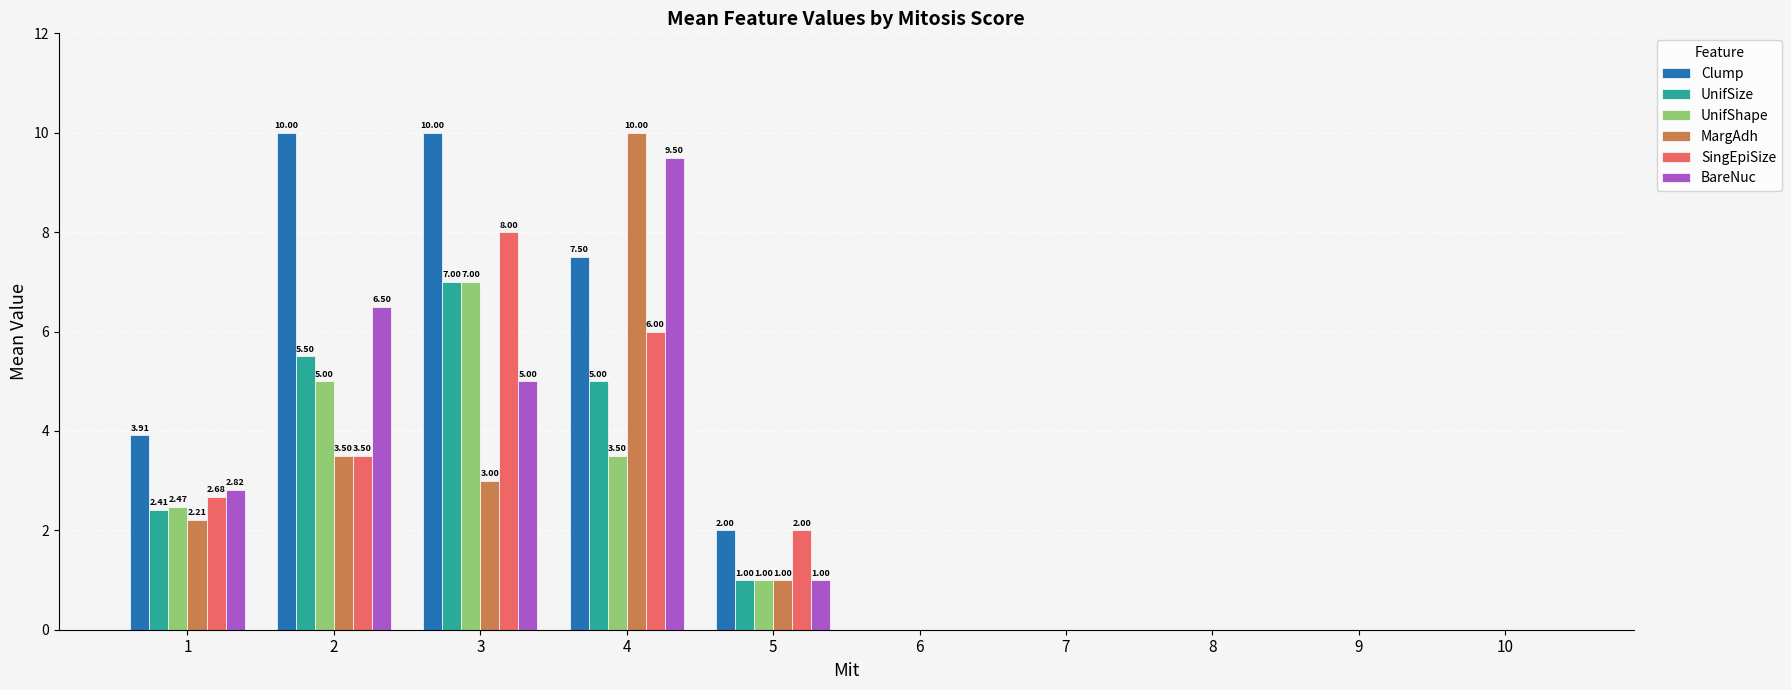

Is the value of MargAdh at 6 greater than the value of SingEpiSize at 5?

No